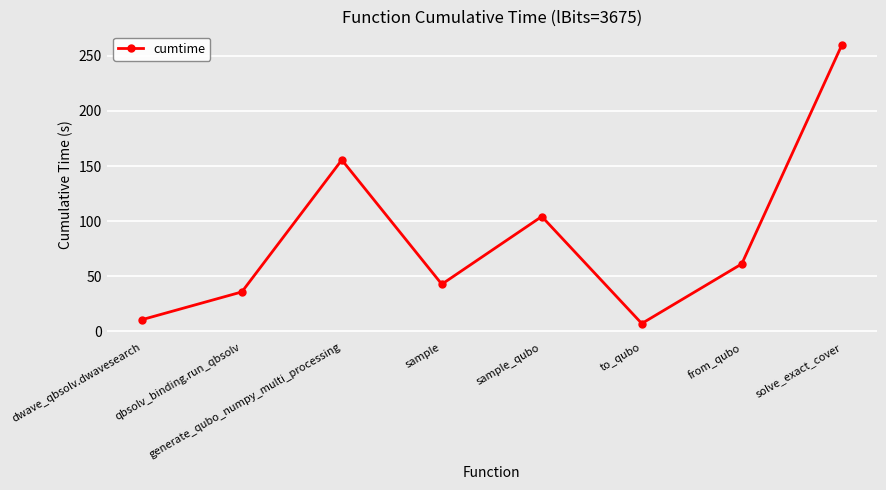

How many data points are above 61?

4